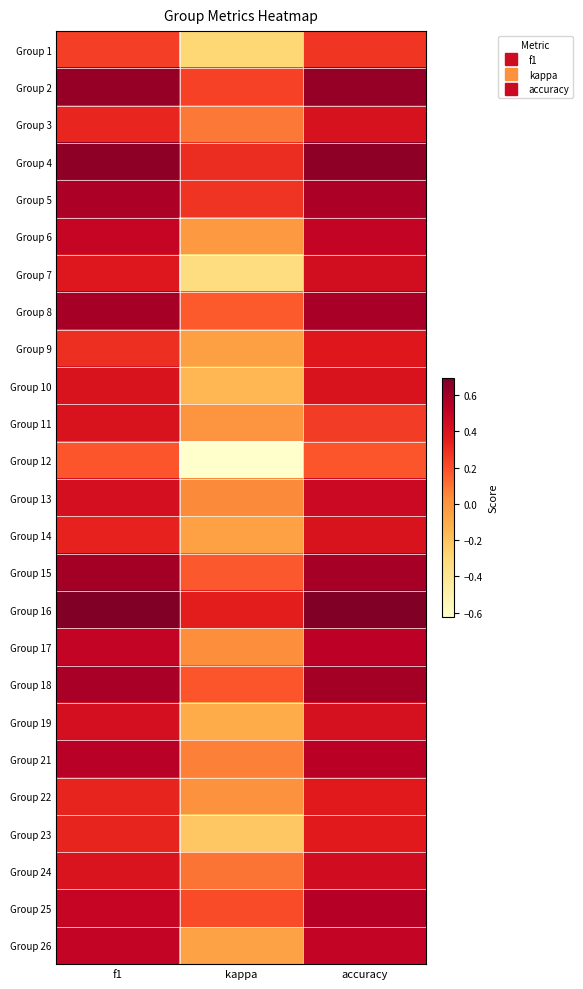

At which category does the chart reach its minimum across all series?

kappa